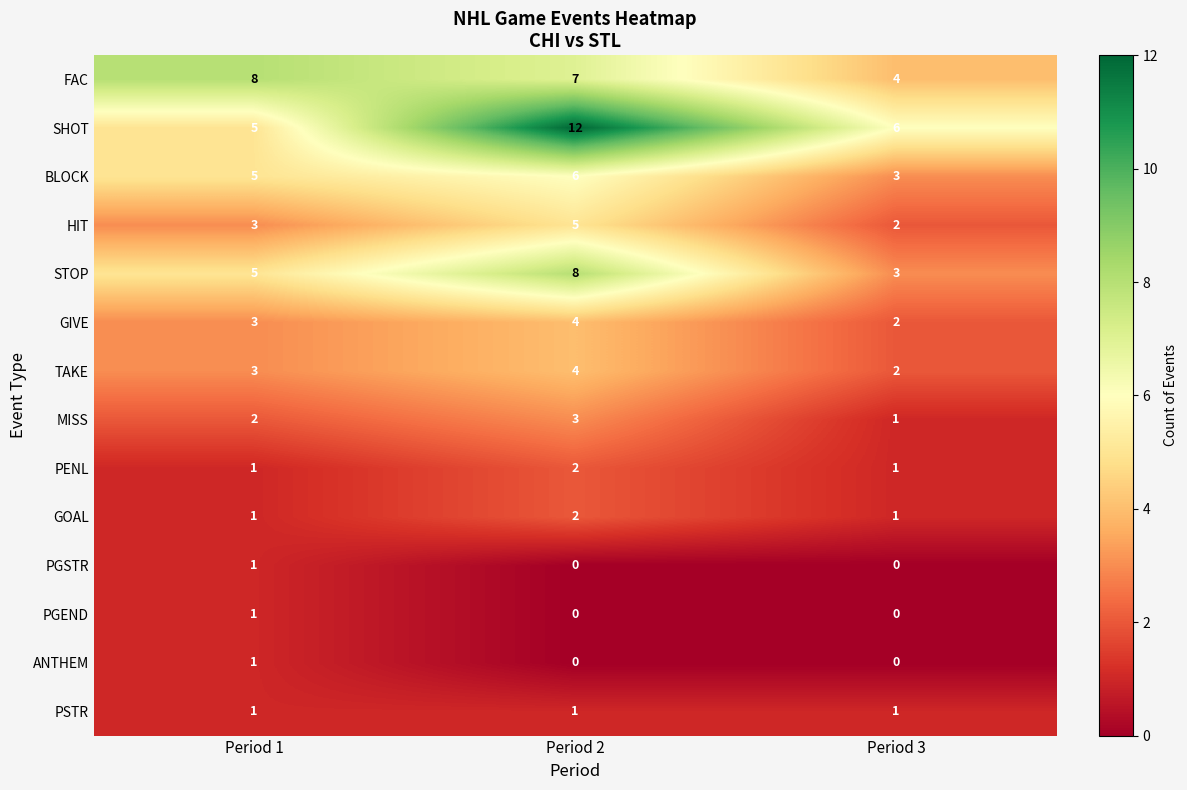

What is the maximum value for STOP?

8